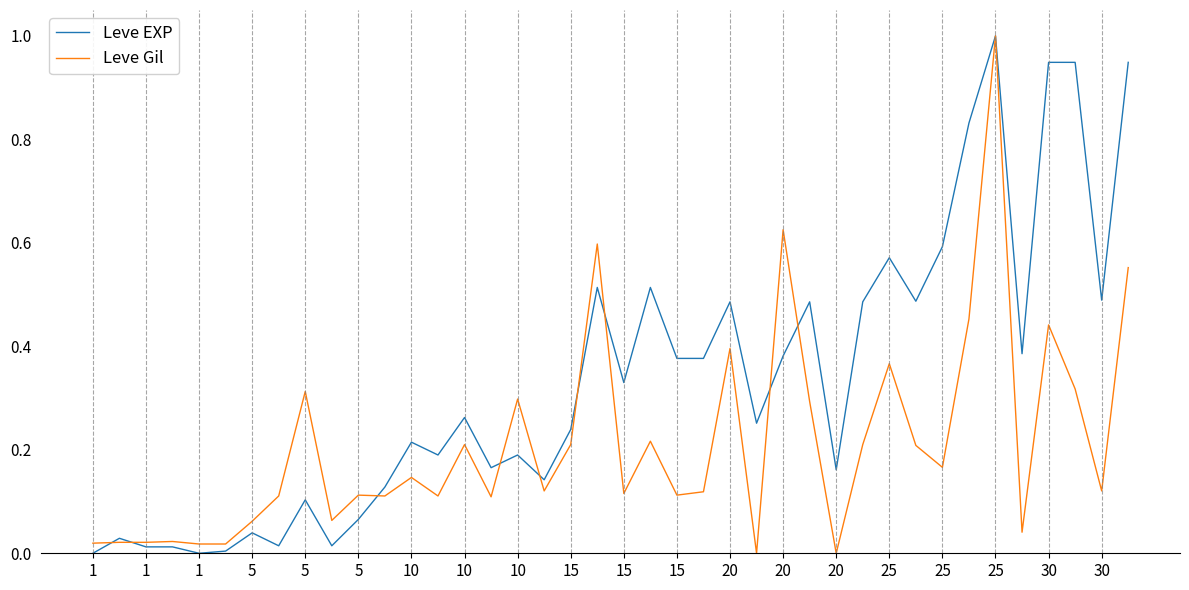

Which series has the largest total across all categories?

Leve EXP